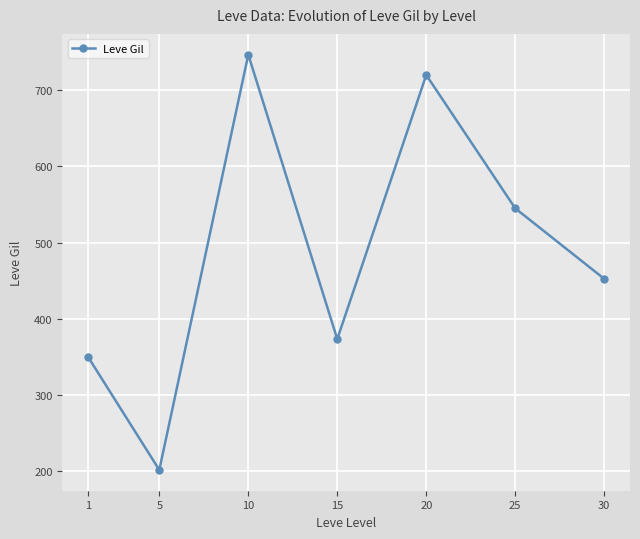

How many lines are shown in the chart?

1